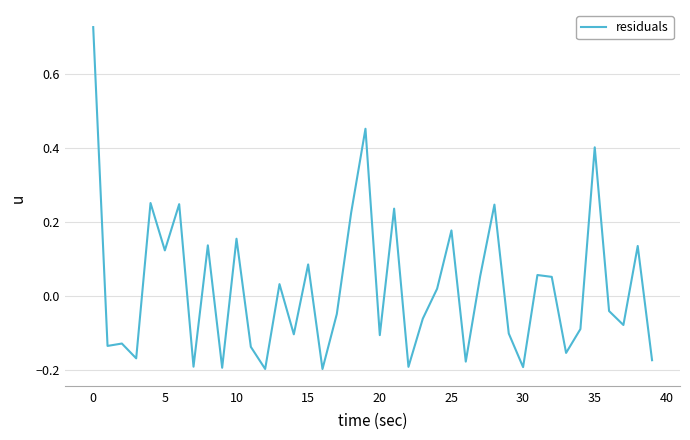

What is the difference between the maximum and minimum values?

0.9